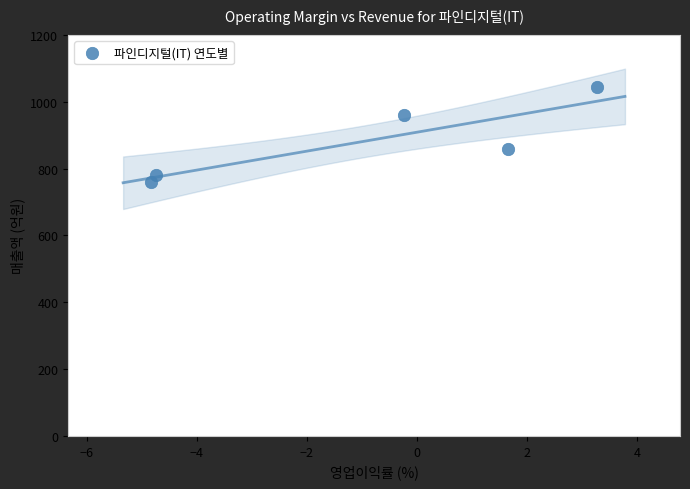

What is the range of Y values (max minus min)?

285